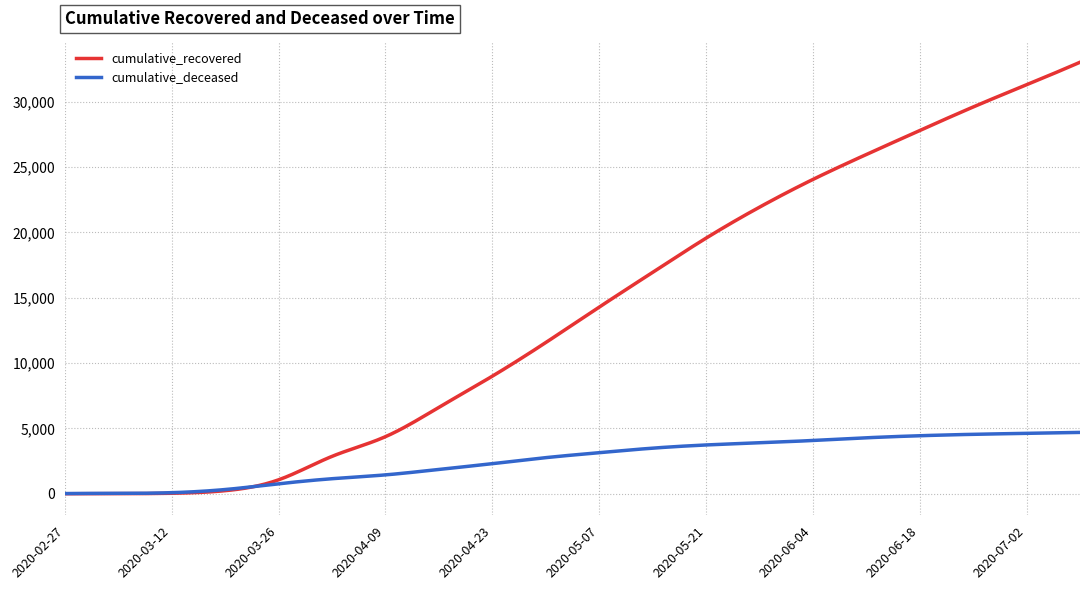

Which series has the largest total across all categories?

cumulative_recovered